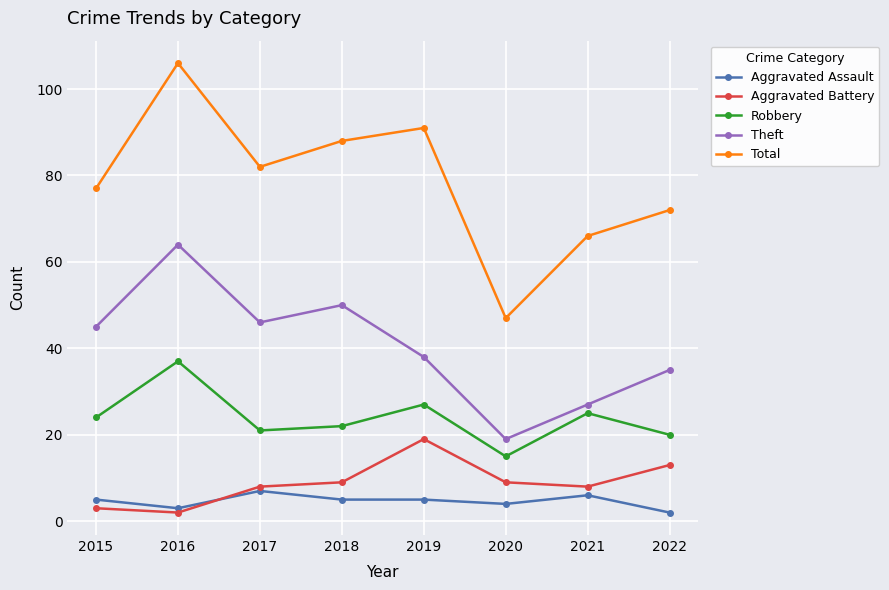

What is the difference between the second highest and second lowest values in the Total series?

25